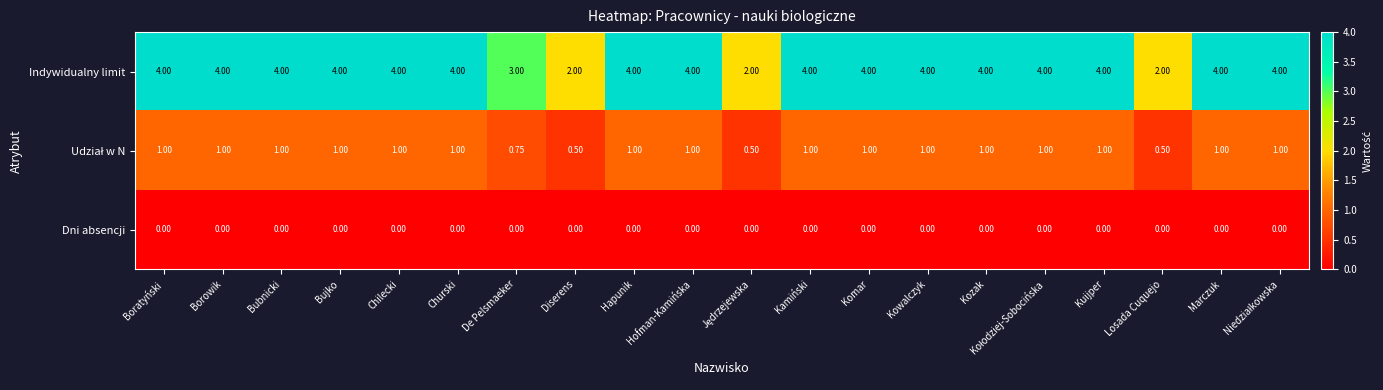

At which label is Indywidualny limit closest to 3?

De Pelsmaeker